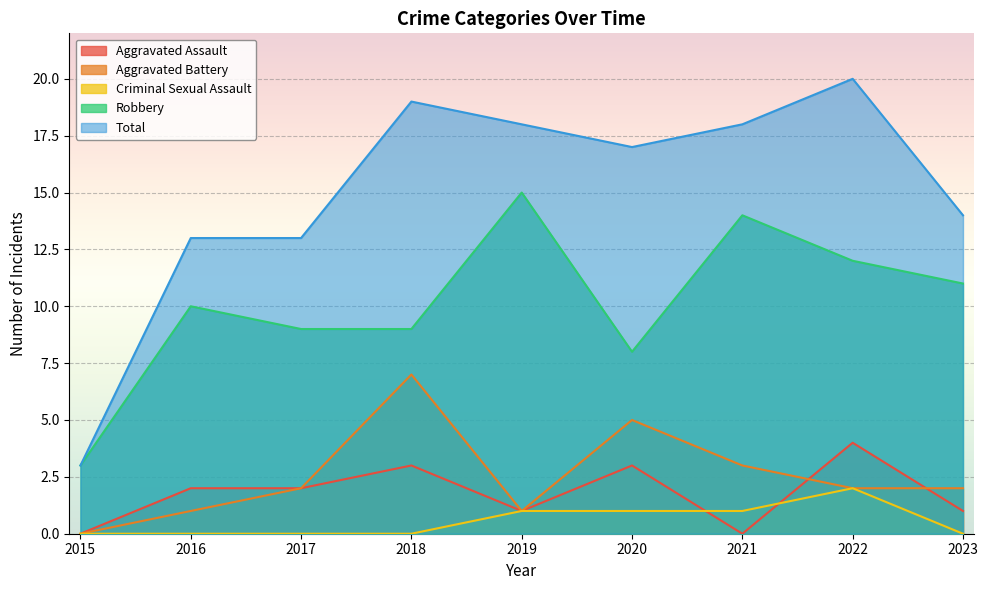

What is the value of the Aggravated Battery point at the 4th from the left?

7